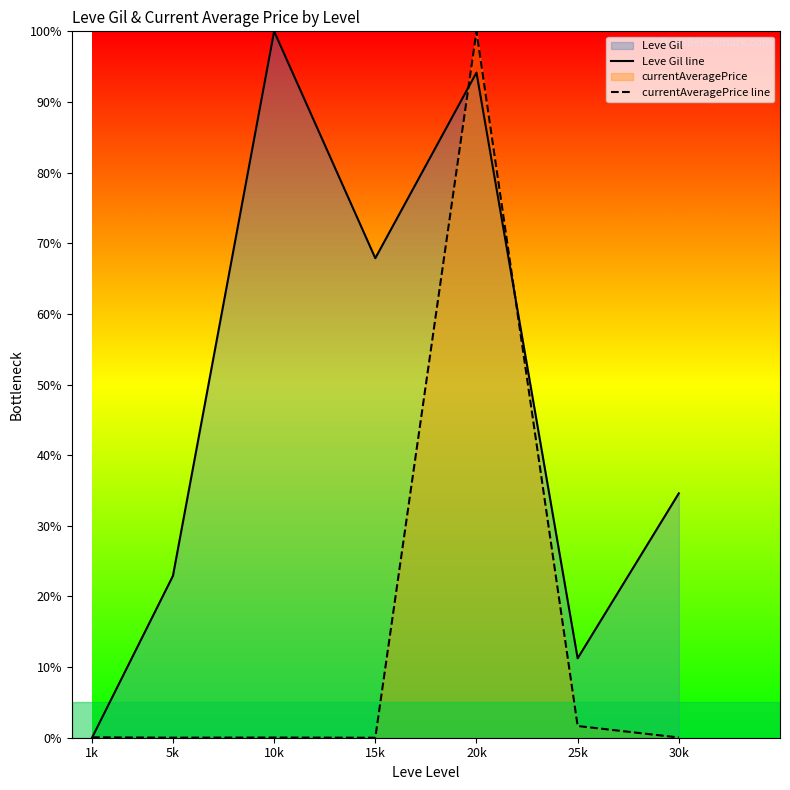

Does the chart have visible grid lines?

No